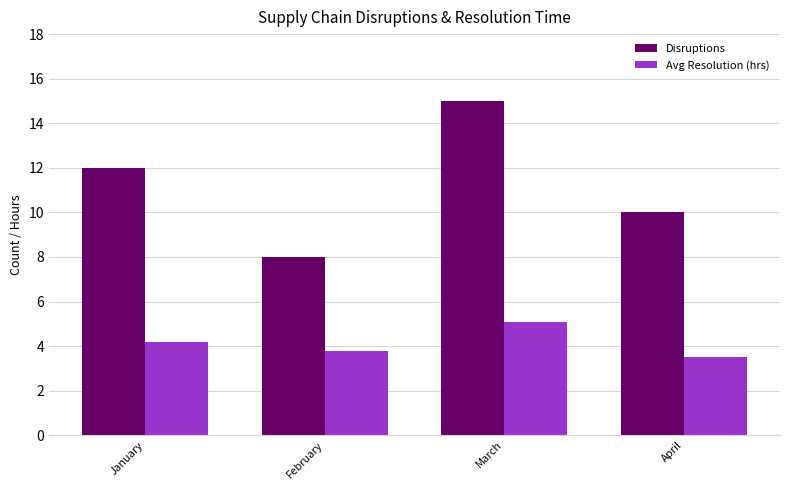

What is the sum of all Avg Resolution (hrs) values?

16.6